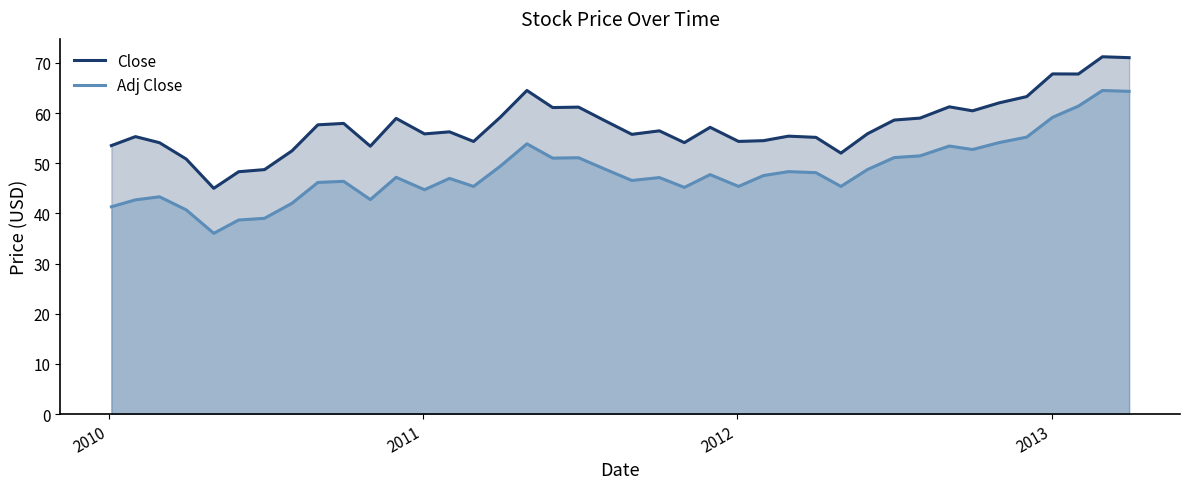

Which series has the largest total across all categories?

Close